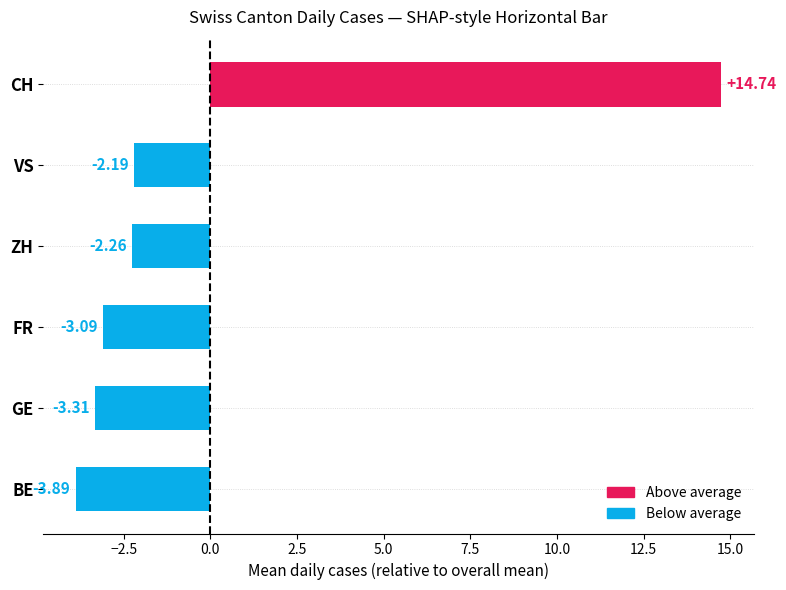

What is the difference between the second highest and second lowest values?

1.1